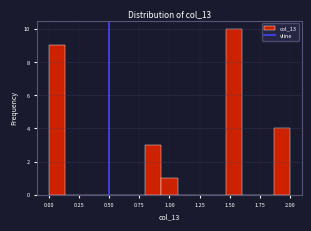

Read against the x-axis, roughly where is the centre of the tallest bar?

1.55